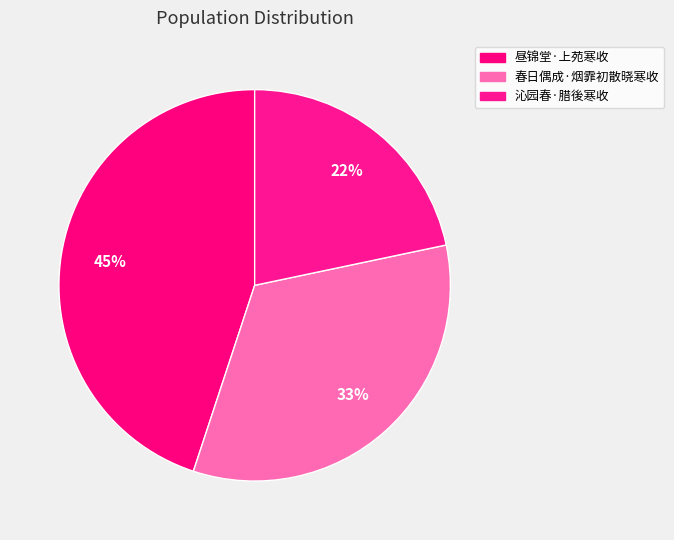

What percentage do 昼锦堂·上苑寒收 and 沁园春·腊後寒收 together represent?

66.6%